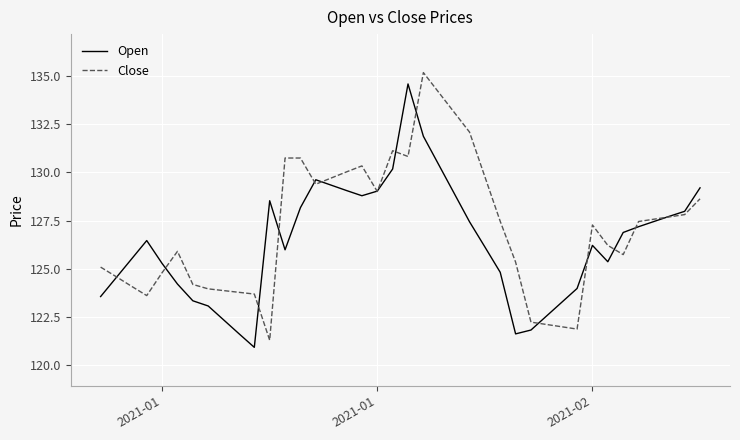

What is the maximum value shown in the chart?

135.2